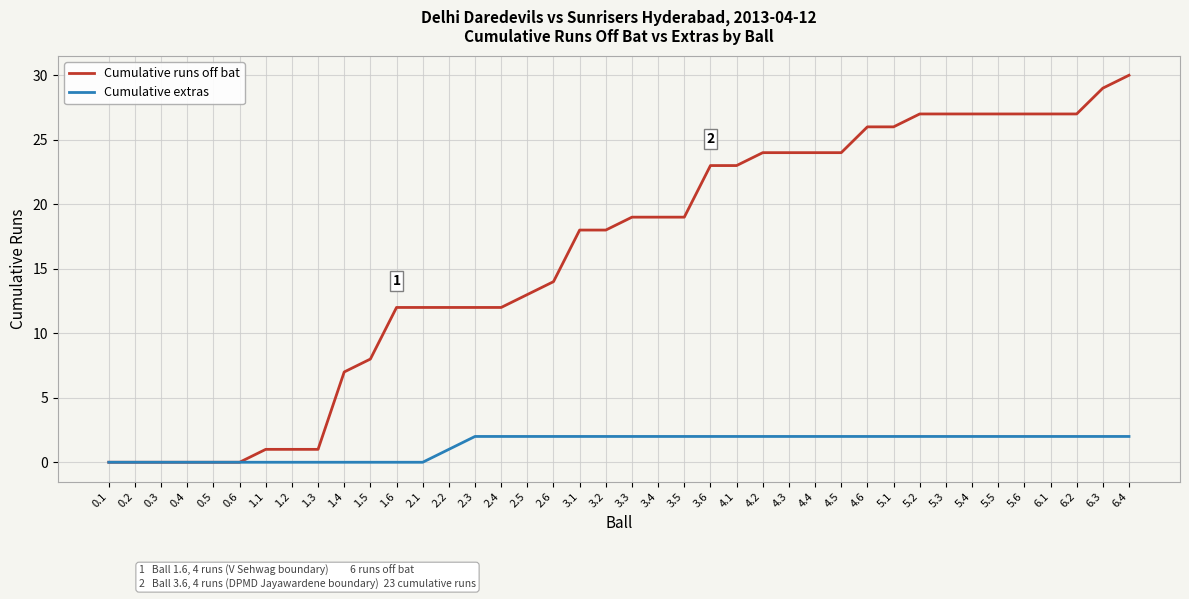

True or false: Cumulative runs off bat has a value of 14 at 2.6.

True